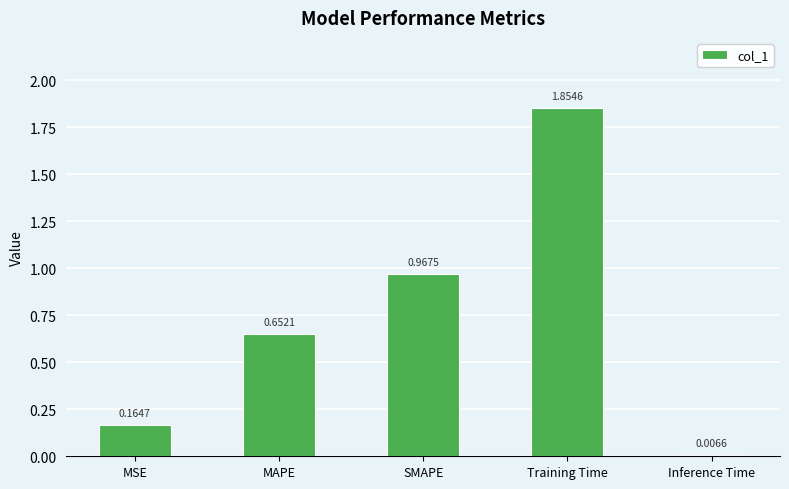

What is the sum of the values at MSE and SMAPE?

1.1